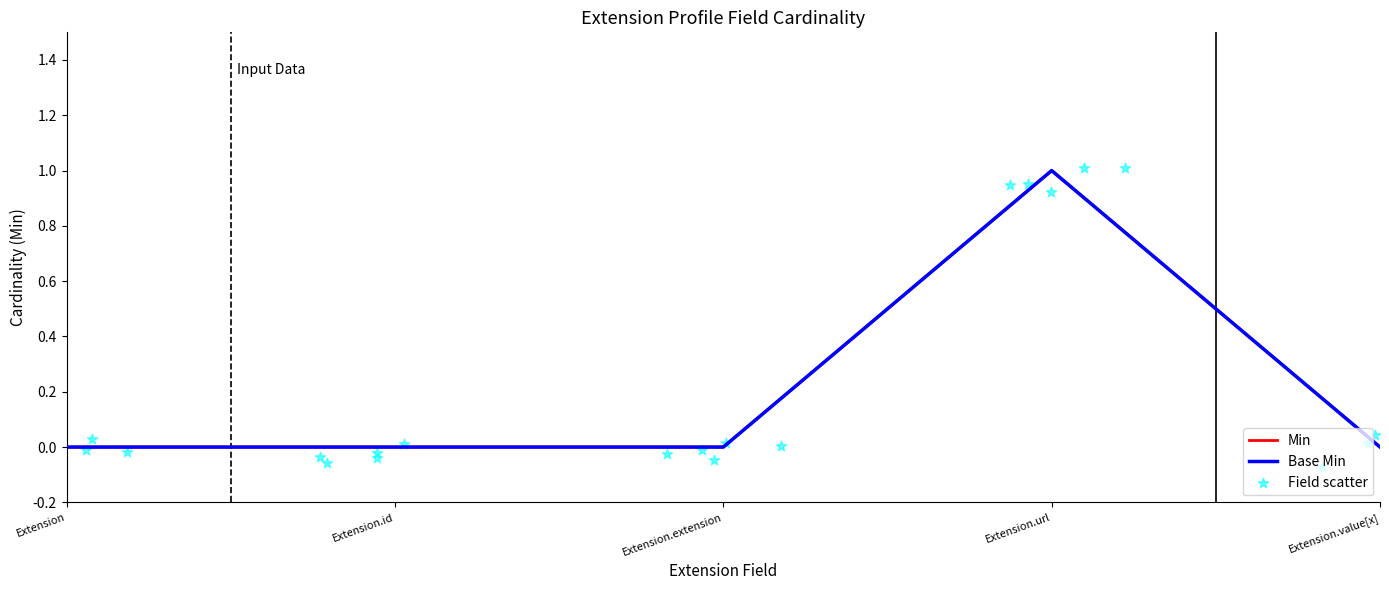

Which series reaches the minimum Y coordinate?

Field scatter